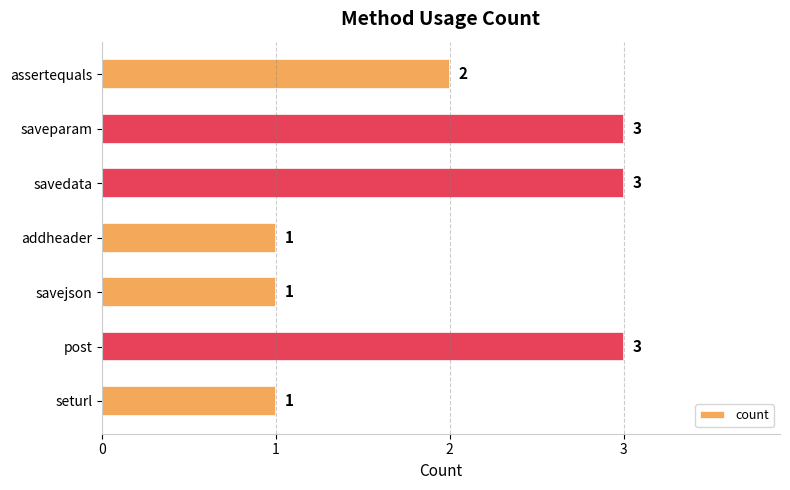

Reading bottom to top, extract all data points from this chart.

1	3	1	1	3	3	2